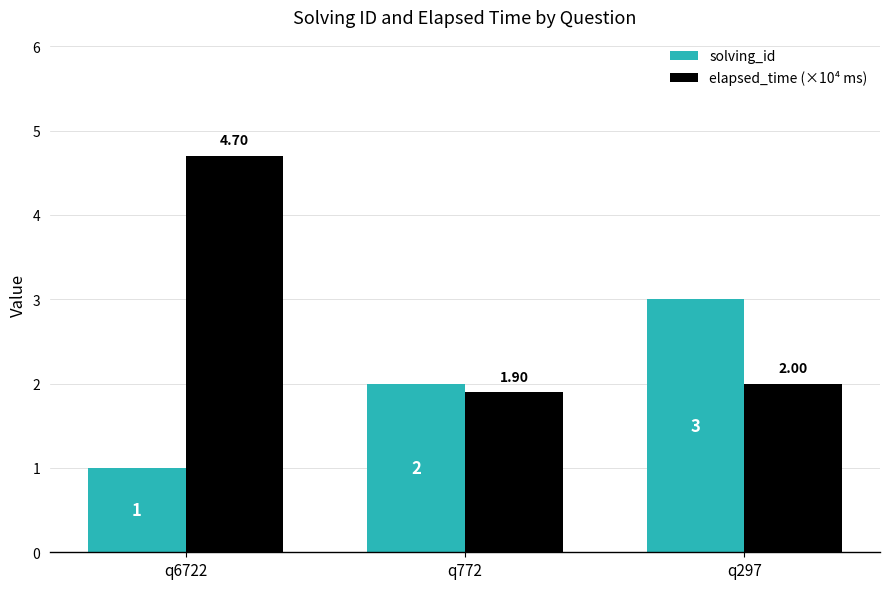

What is the value of the solving_id bar at the 1st from the left?

1.0